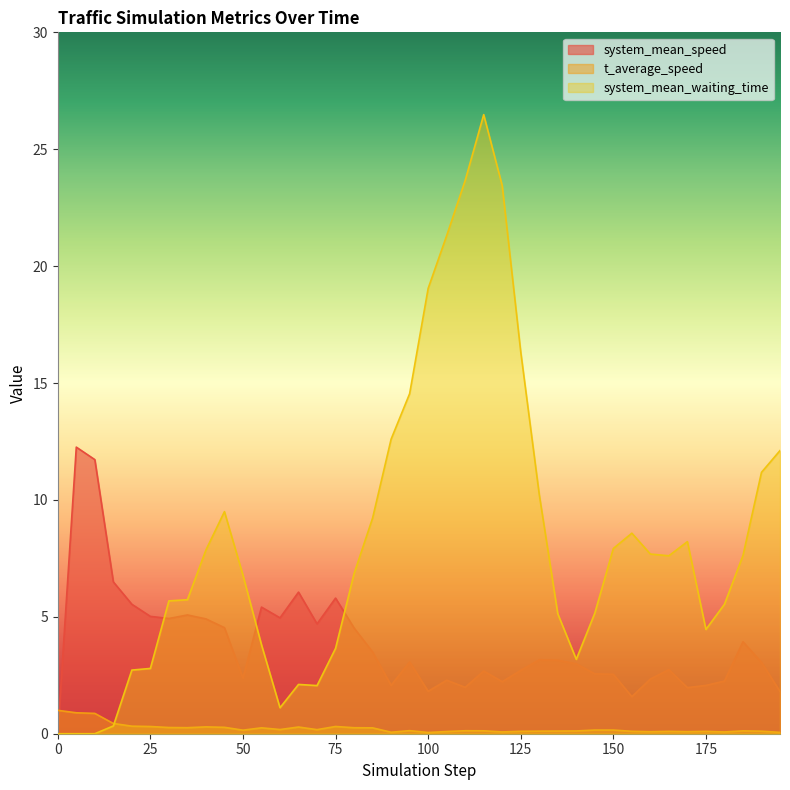

Which series has the largest range (max minus min)?

system_mean_waiting_time